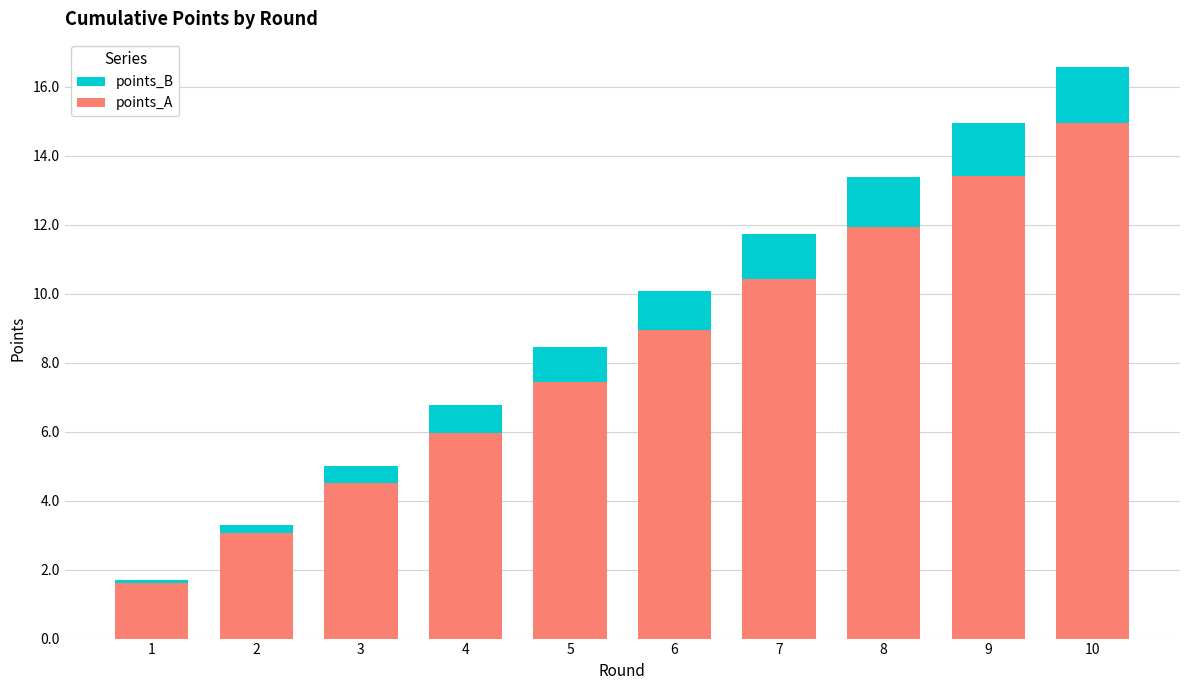

At which category is the sum across all series the highest?

10